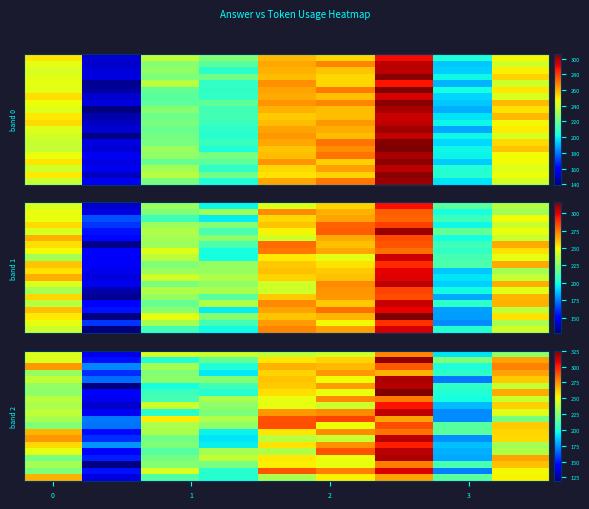

What is the minimum value shown in the chart?

118.9